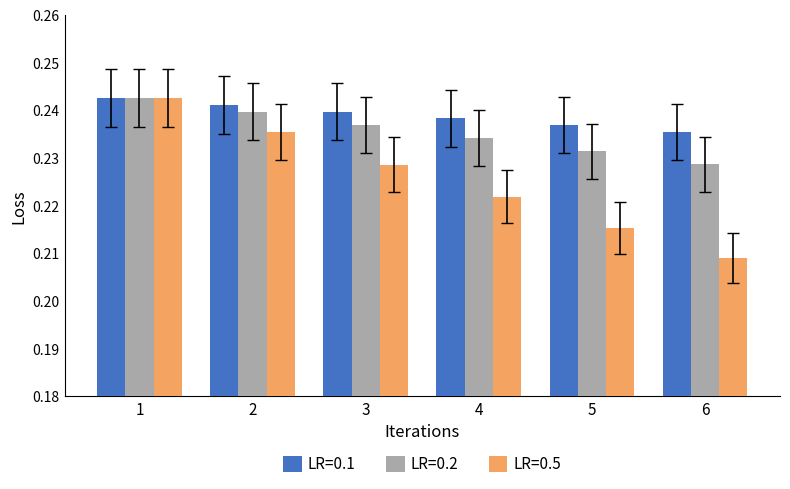

What is the sum of the LR=0.1 values at 1 and 3?

0.5